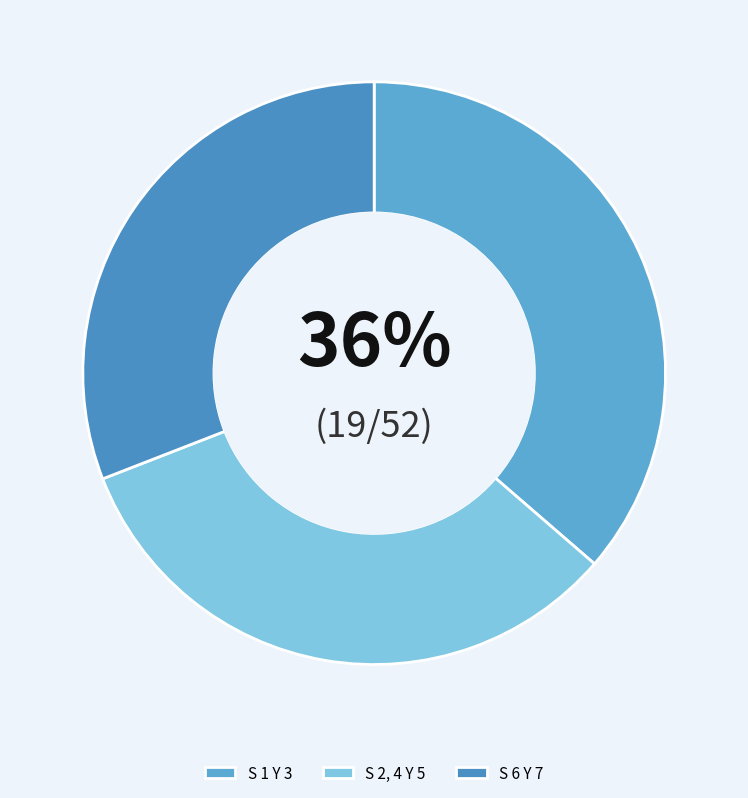

How many segments does this pie chart have?

3